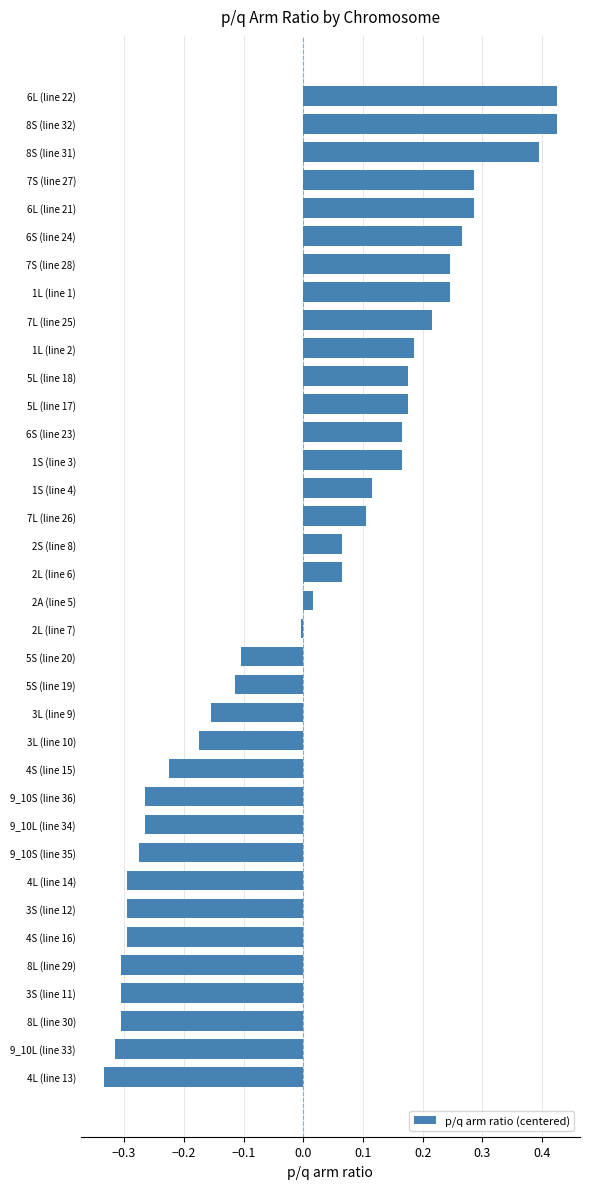

Count the number of categories in the chart.

36